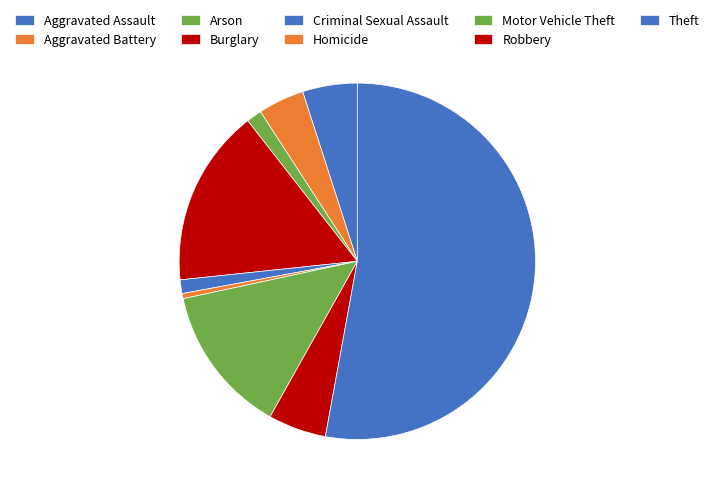

Rank the categories by value from lowest to highest.

Homicide, Criminal Sexual Assault, Arson, Aggravated Battery, Aggravated Assault, Robbery, Motor Vehicle Theft, Burglary, Theft